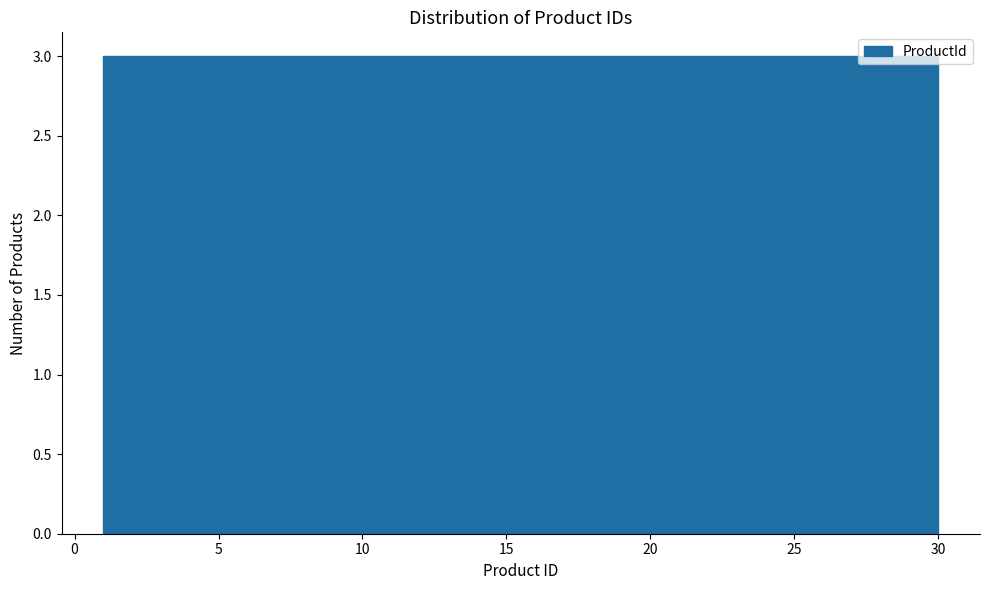

Reading left to right, list every bar in this chart as the range it spans on the x-axis followed by its height. Neither the bar edges nor the heights are printed on the chart, so give them approximately, as read against the axes.

1.0 to 3.9: 3
3.9 to 6.8: 3
6.8 to 9.7: 3
9.7 to 12.6: 3
12.6 to 15.5: 3
15.5 to 18.4: 3
18.4 to 21.3: 3
21.3 to 24.2: 3
24.2 to 27.1: 3
27.1 to 30.0: 3